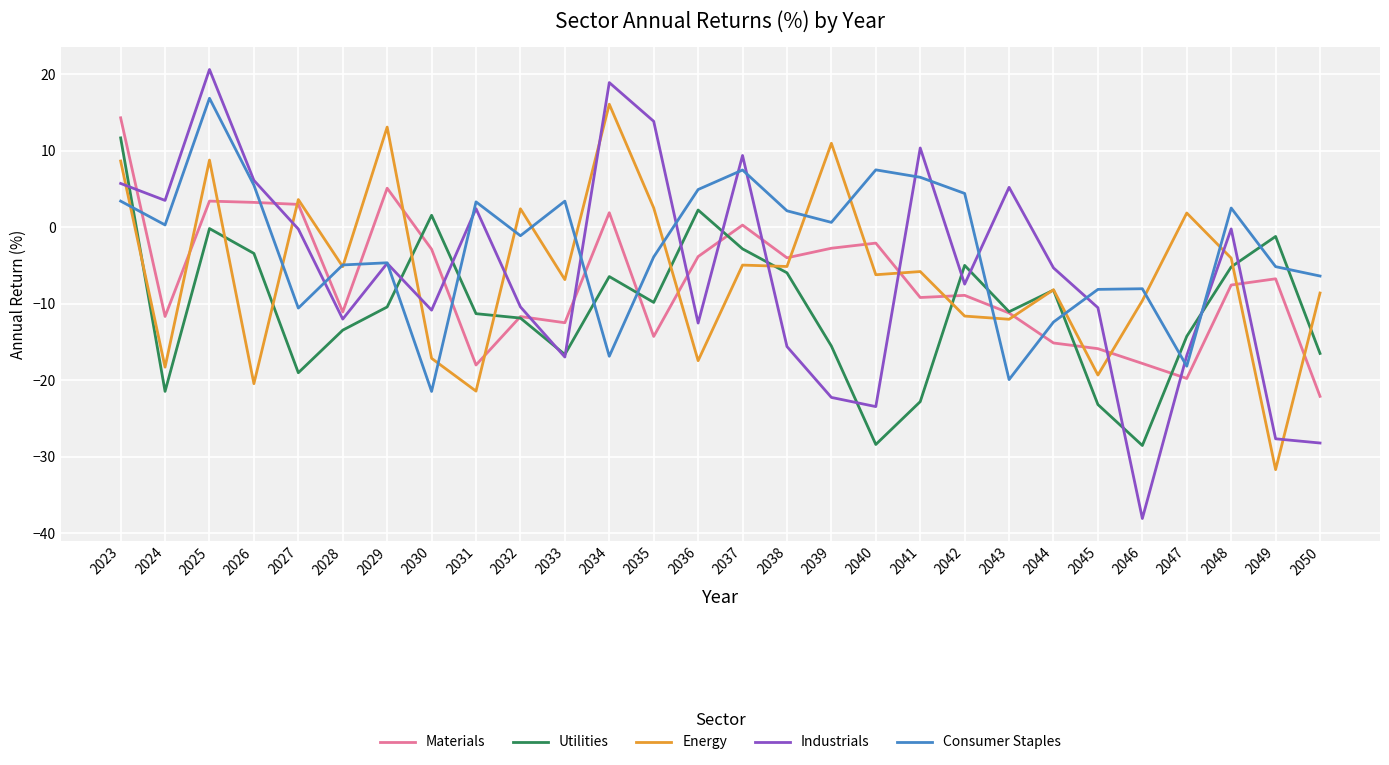

What is the approximate value of Utilities at 2040?

-28.4